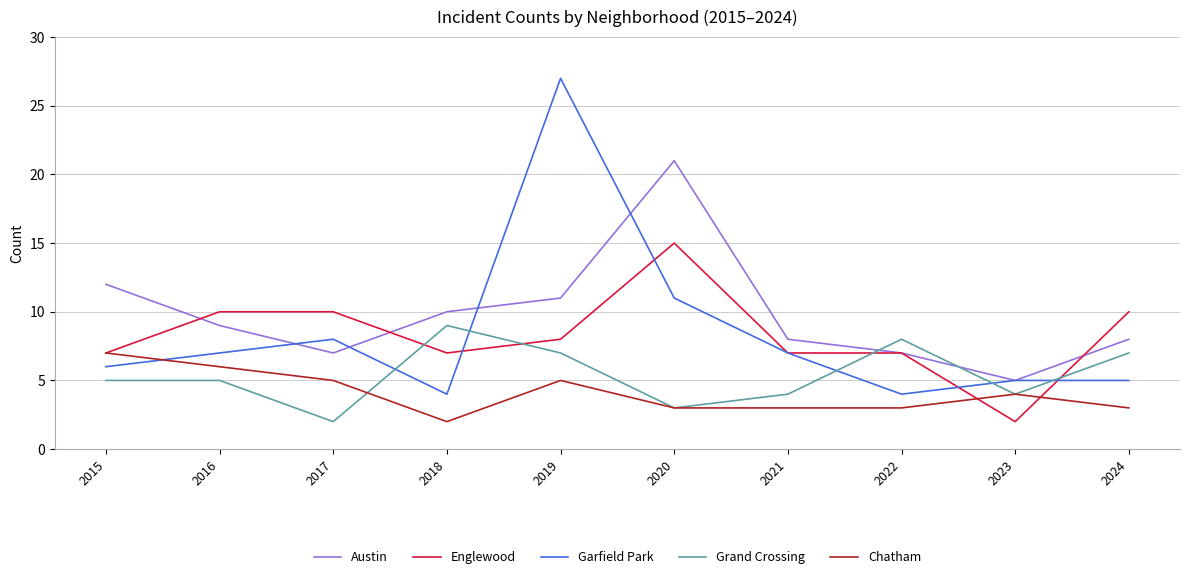

Is it true that Grand Crossing equals 3 at 2017?

False